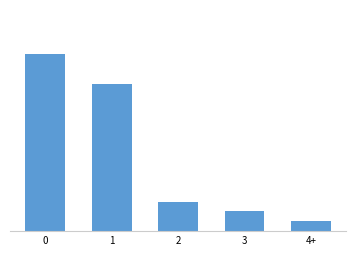

Are the bars horizontal?

No